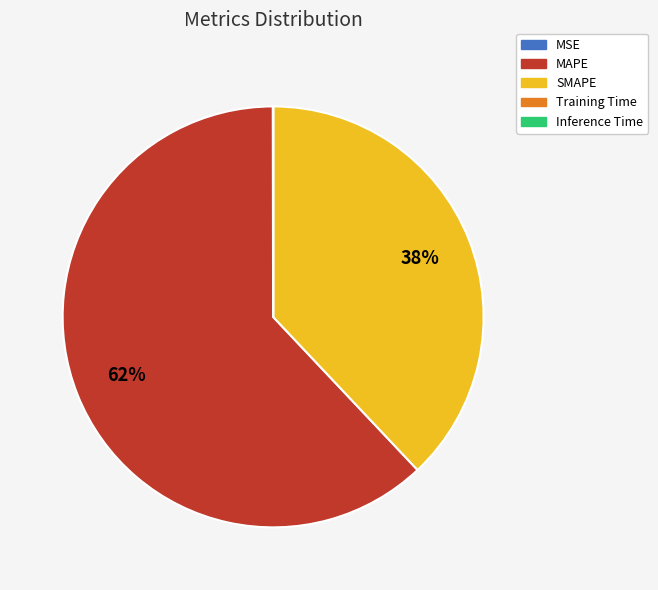

To the nearest percent, what is the average slice percentage?

20%